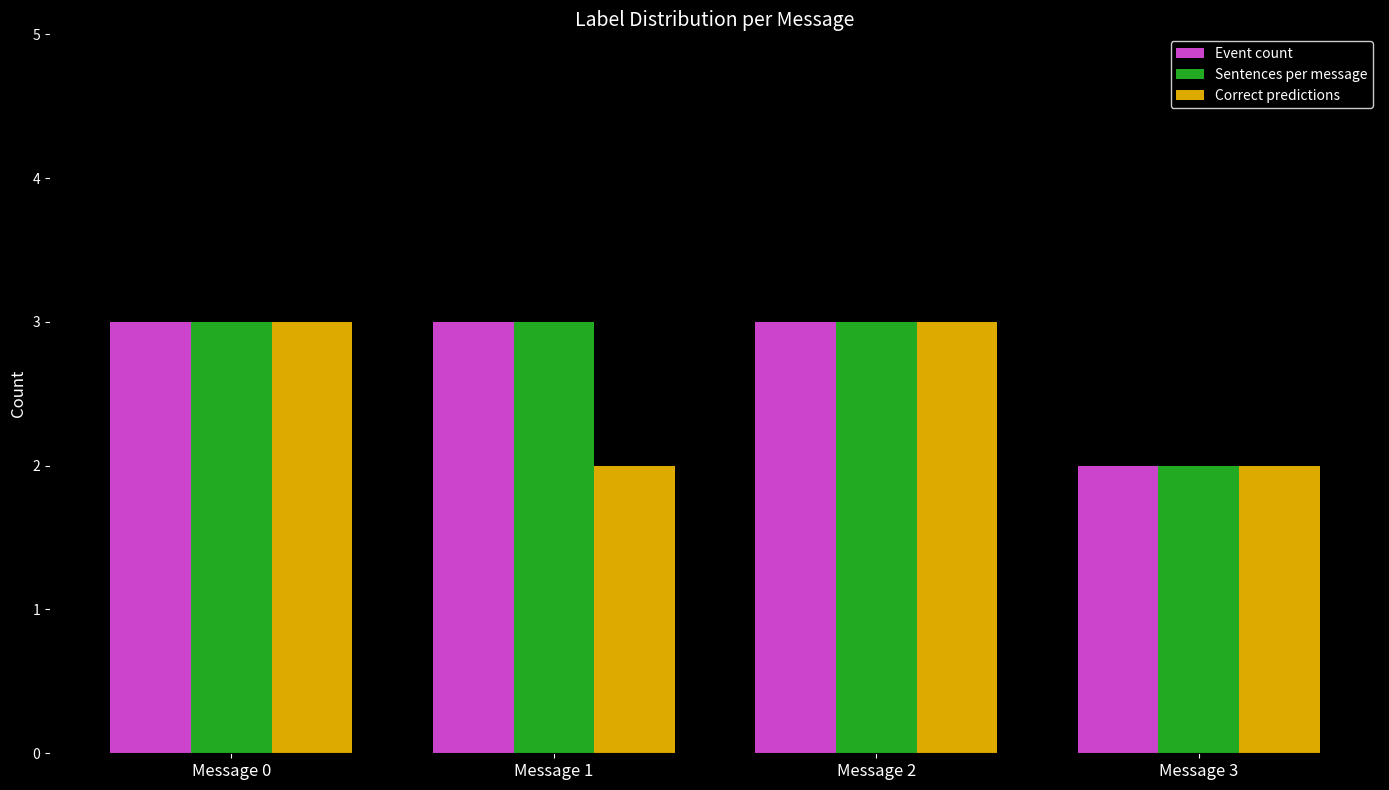

What is the spread (max minus min) of values at Message 1?

1